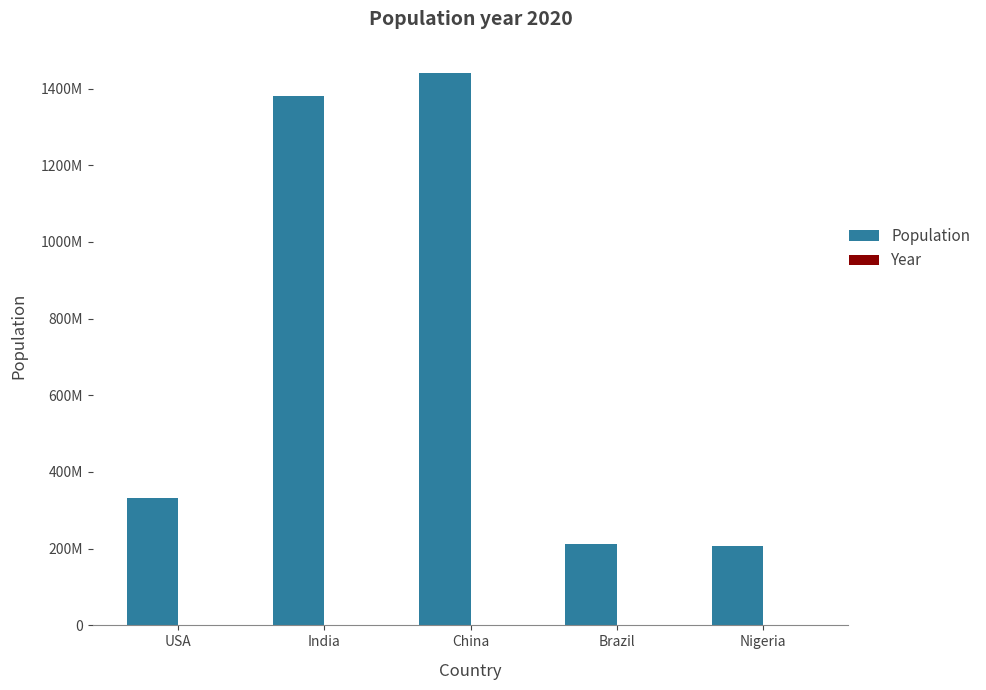

Are the bars horizontal?

No